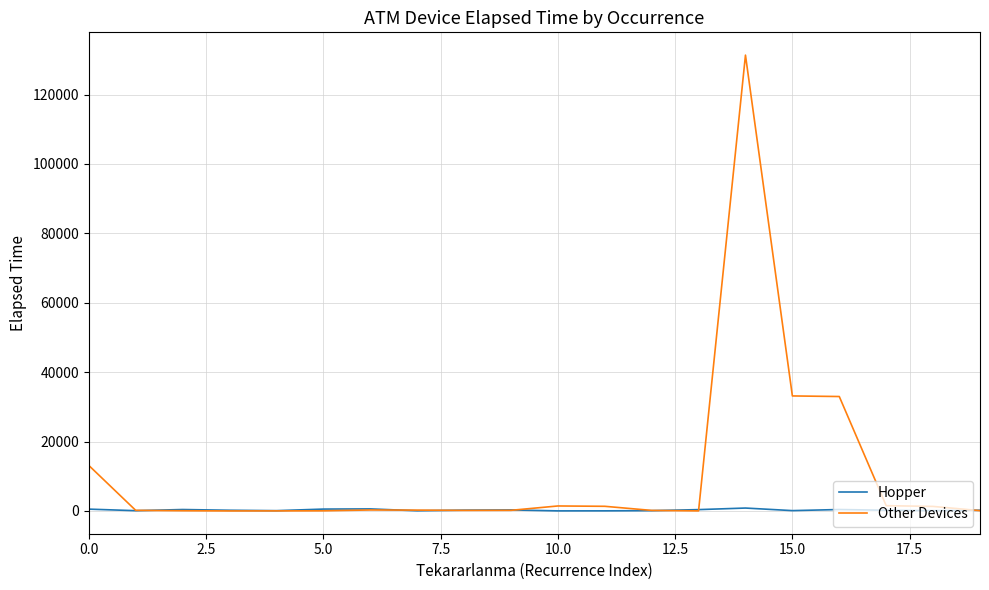

Count the number of categories in the chart.

20